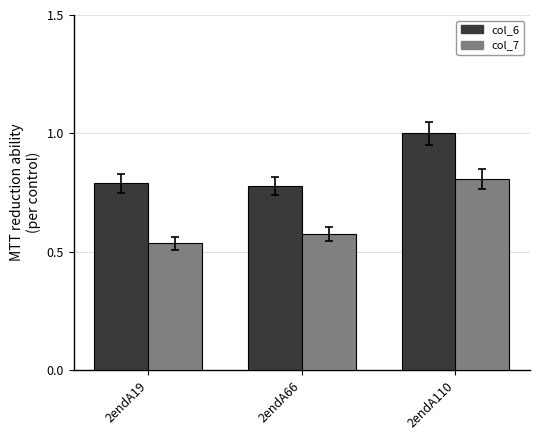

What is the difference between the maximum and second lowest values in the col_7 series?

0.2